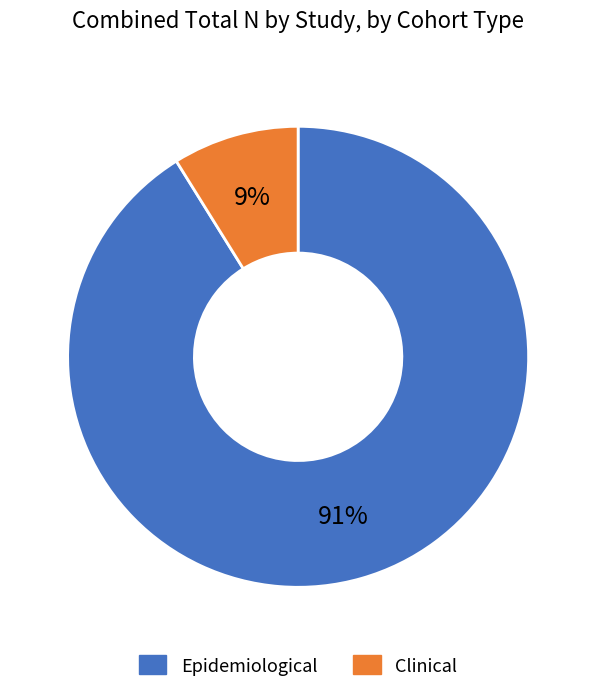

Do Epidemiological and Clinical together represent more than half of the pie?

Yes